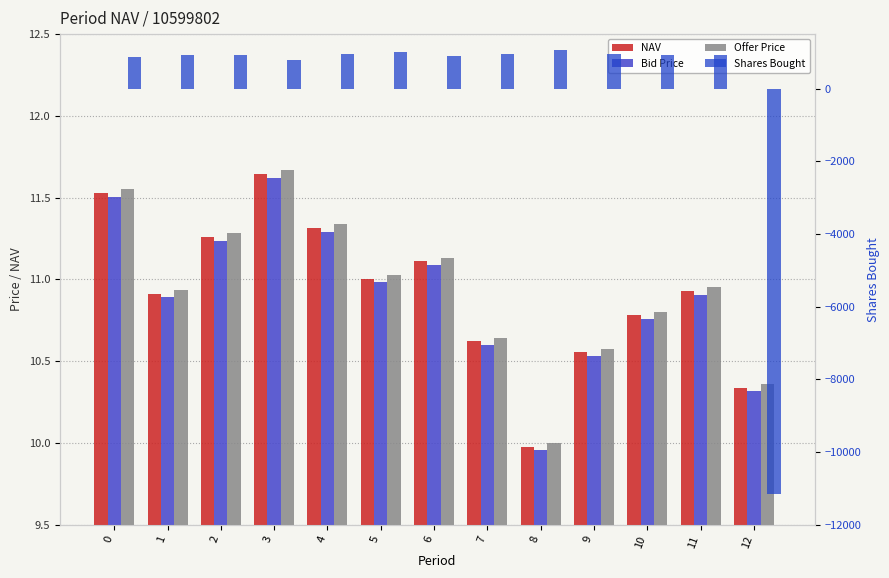

At which label does NAV reach its minimum?

8